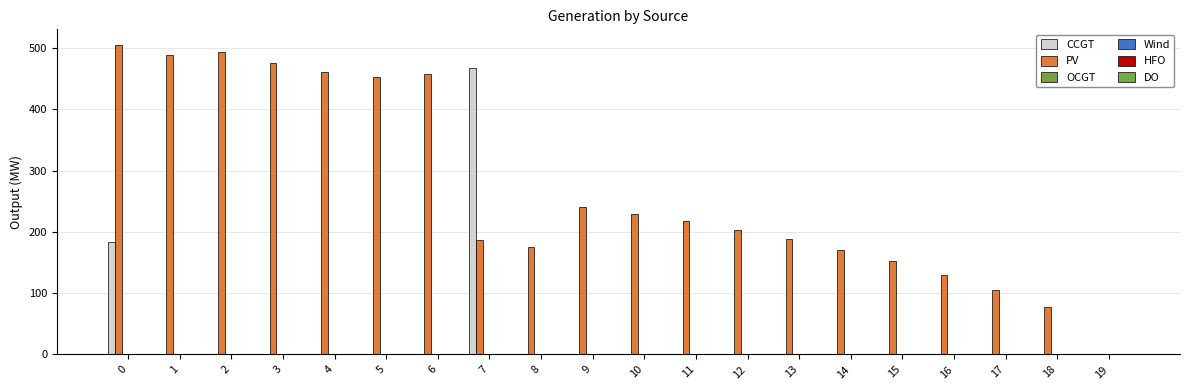

How many distinct data groups are displayed?

2